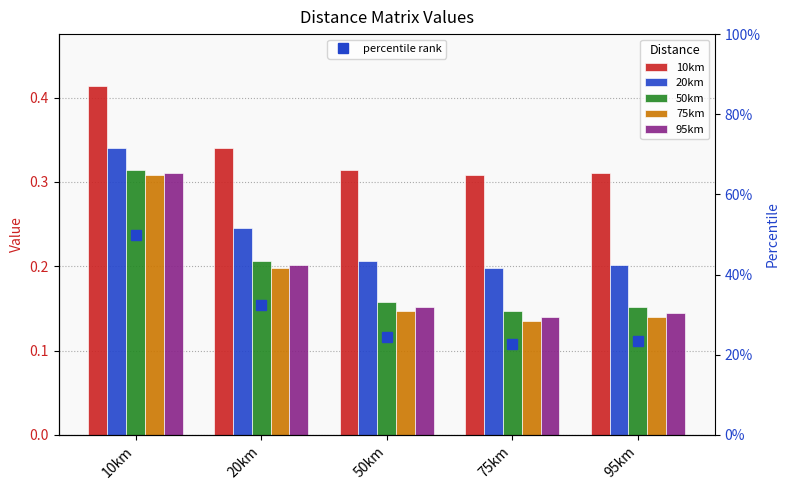

Which has a higher value, 75km or 50km?

50km